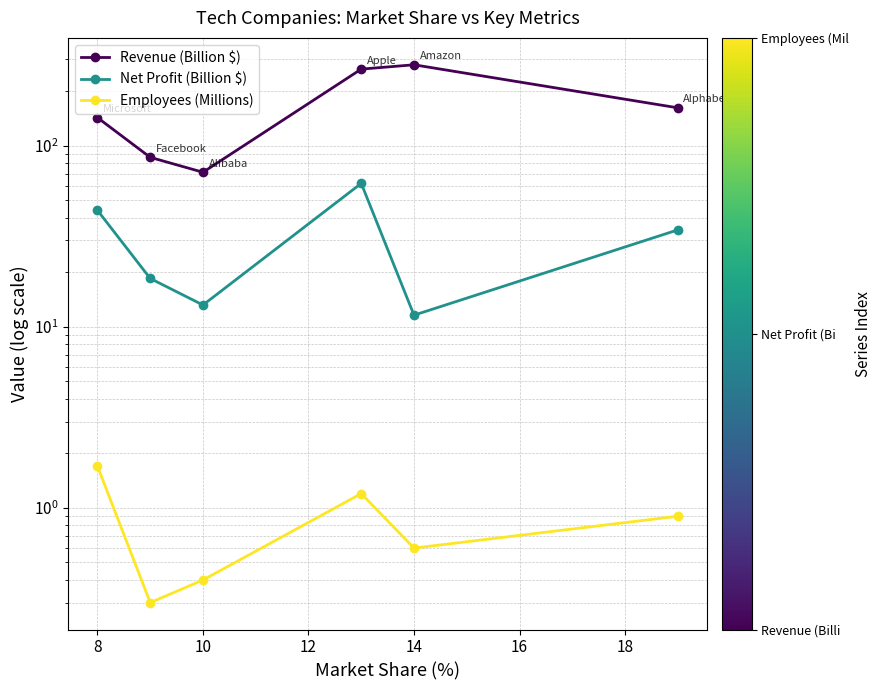

Does the chart display data point markers on the line(s)?

Yes